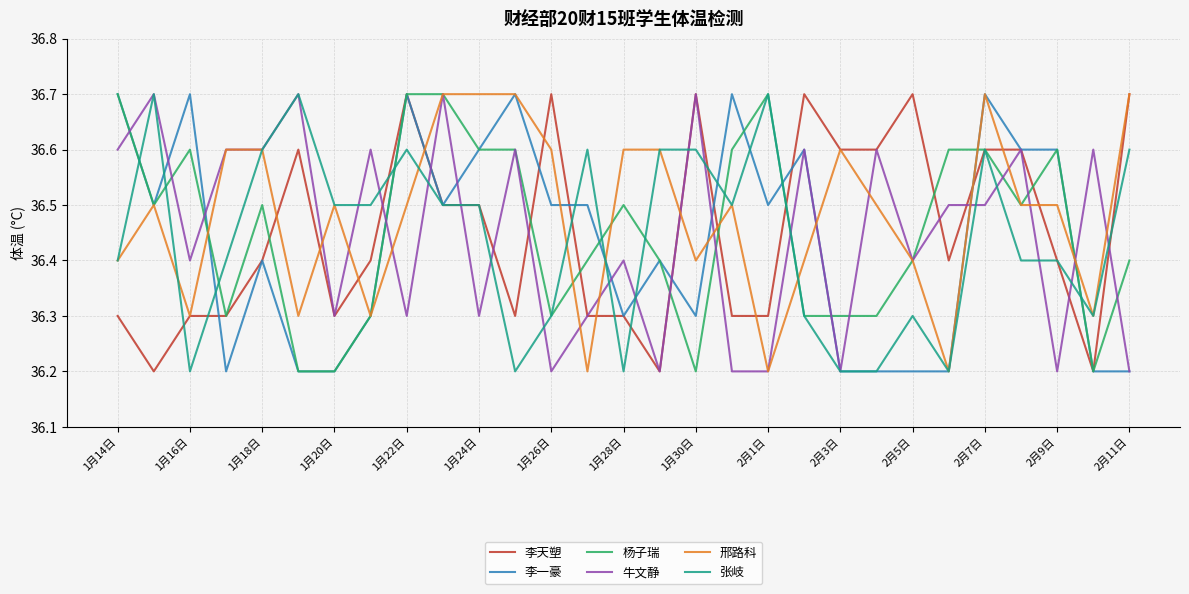

What is the maximum value for 李一豪?

36.7